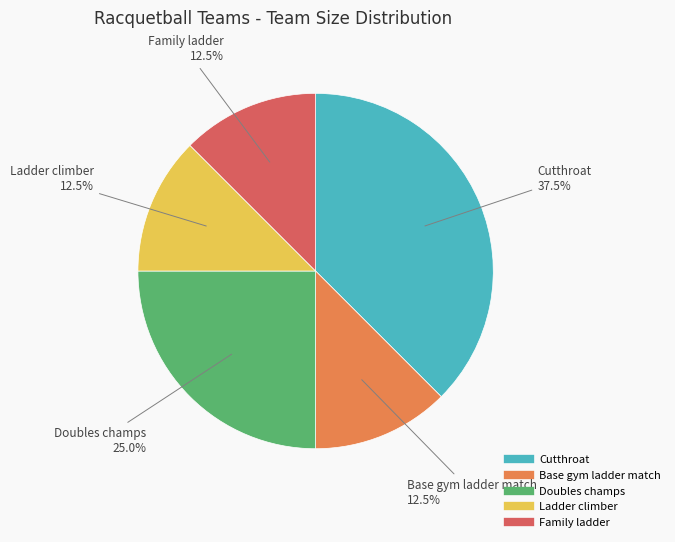

What is the ratio of the value at Family ladder to the value at Cutthroat?

0.3